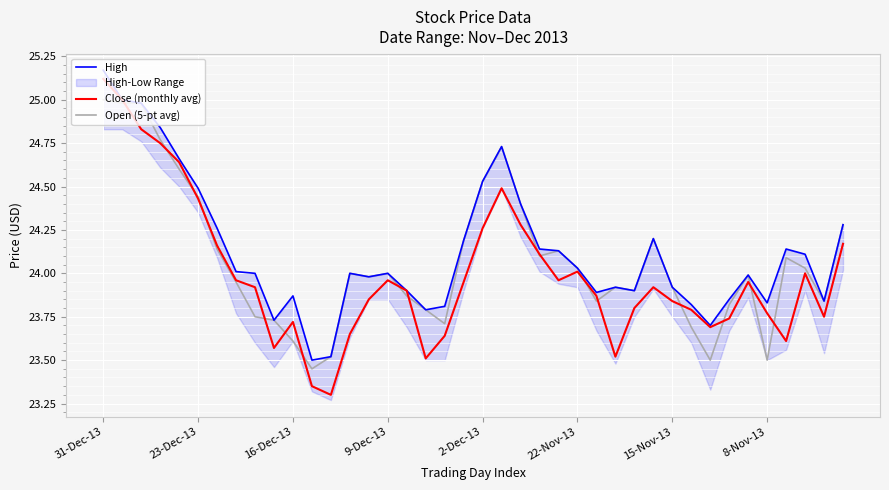

Rank the series at 26 from highest to lowest value.

High, Close (monthly avg), Open (5-pt avg)